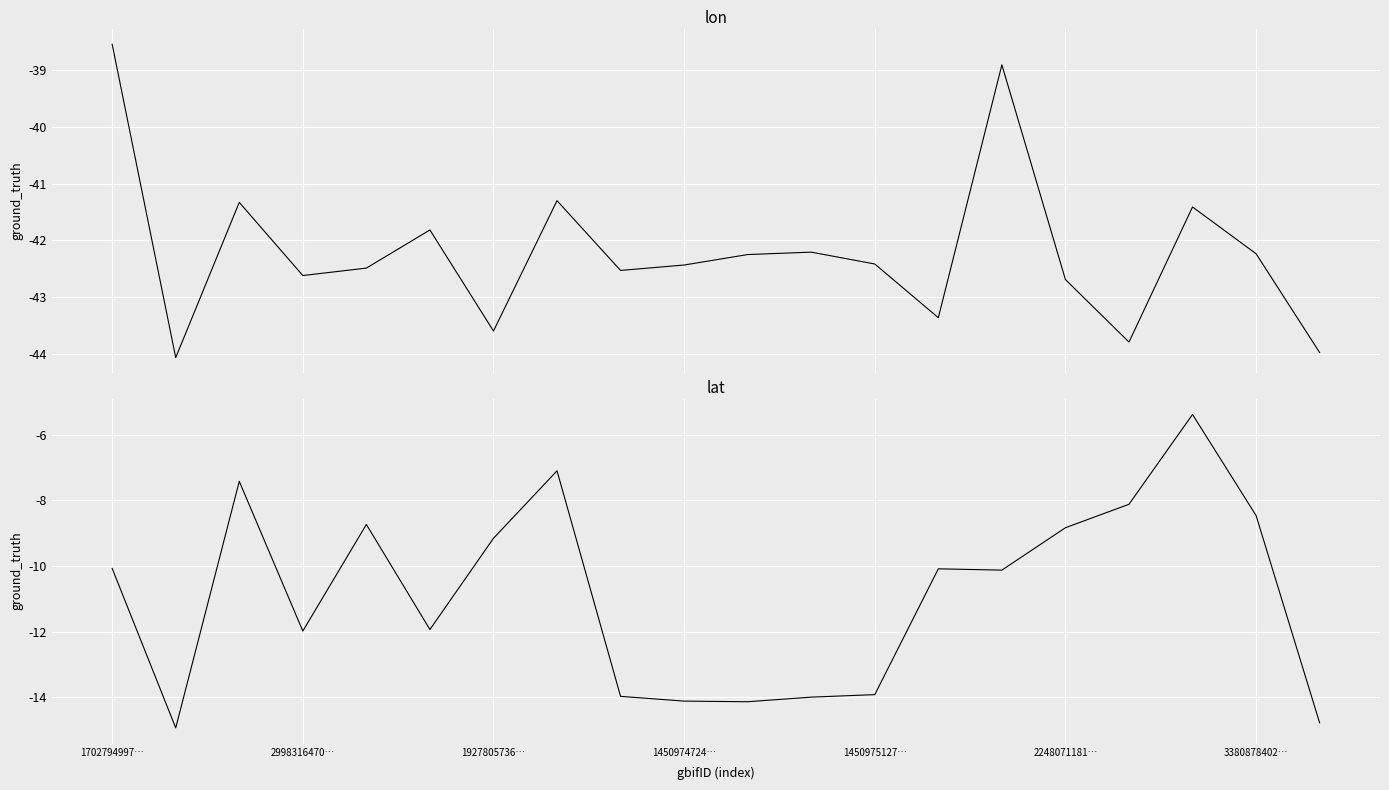

What are all the series names shown in the legend?

lon, lat